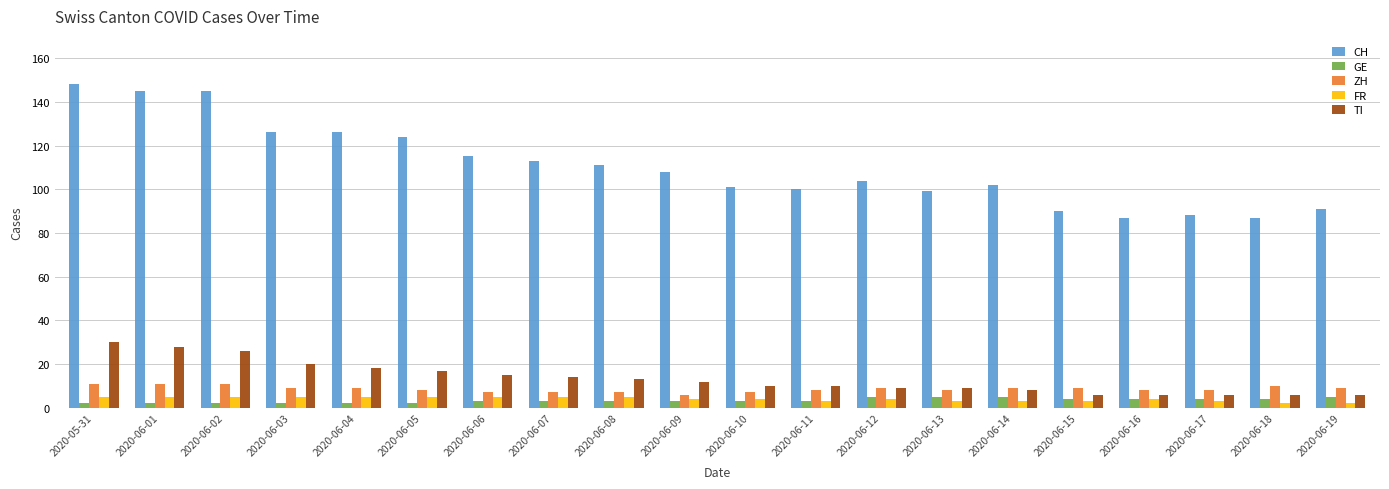

Reading left to right, extract all data points from this chart.

CH: 148	145	145	126	126	124	115	113	111	108	101	100	104	99	102	90	87	88	87	91
GE: 2	2	2	2	2	2	3	3	3	3	3	3	5	5	5	4	4	4	4	5
ZH: 11	11	11	9	9	8	7	7	7	6	7	8	9	8	9	9	8	8	10	9
FR: 5	5	5	5	5	5	5	5	5	4	4	3	4	3	3	3	4	3	2	2
TI: 30	28	26	20	18	17	15	14	13	12	10	10	9	9	8	6	6	6	6	6